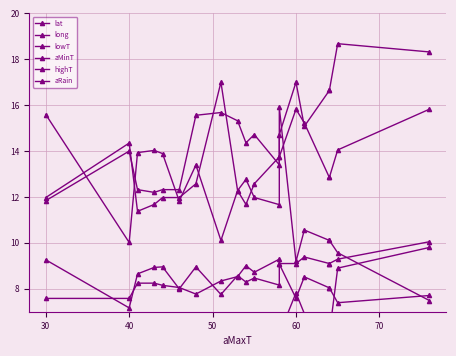

Reading left to right, transcribe all the data shown in this chart.

lat: 15.6	10.0	13.9	14.0	13.9	11.8	13.4	10.1	12.3	12.8	12.0	11.7	15.9	9.2	10.6	10.1	10.1	9.6	7.5
long: 9.3	7.2	8.6	8.9	9.0	8.0	9.0	7.8	8.6	8.3	8.5	8.2	9.1	7.6	8.5	8.0	8.0	7.4	7.7
lowT: 11.8	14.0	12.3	12.2	12.3	12.3	15.6	15.7	15.3	14.4	14.7	13.4	14.7	17.0	15.1	16.6	16.6	18.7	18.3
aMinT: 1.5	3.0	3.1	3.5	3.7	3.7	5.8	5.7	5.3	4.9	5.3	6.0	6.0	7.8	6.9	6.0	6.0	8.9	9.8
highT: 7.6	7.6	8.2	8.2	8.2	8.1	7.8	8.3	8.5	9.0	8.7	9.3	9.1	9.1	9.4	9.1	9.1	9.3	10.1
aRain: 12.0	14.3	11.4	11.7	12.0	12.0	12.6	17.0	12.3	11.7	12.6	13.8	13.8	15.8	15.2	12.8	12.8	14.1	15.8